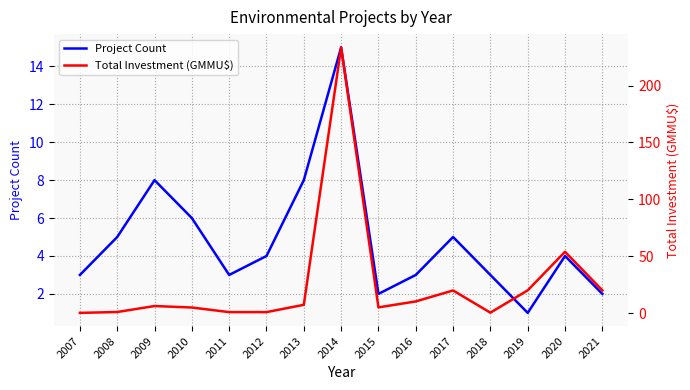

At 2009, list the series in order from smallest to largest.

Total Investment (GMMU$), Project Count